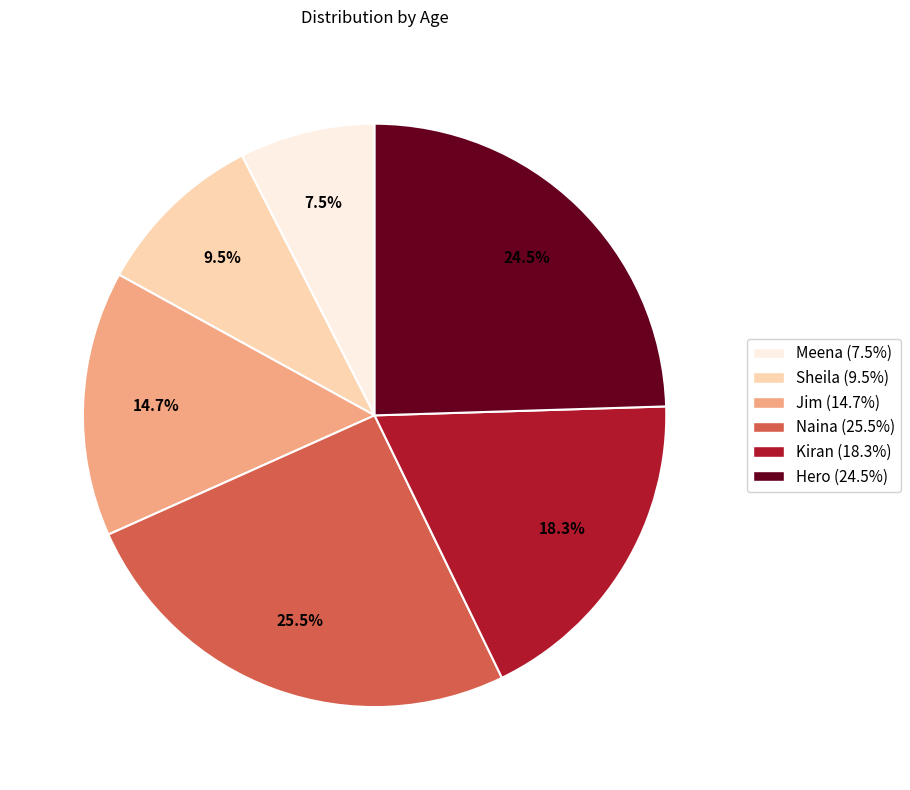

What percentage is NOT represented by Naina?

74.5%